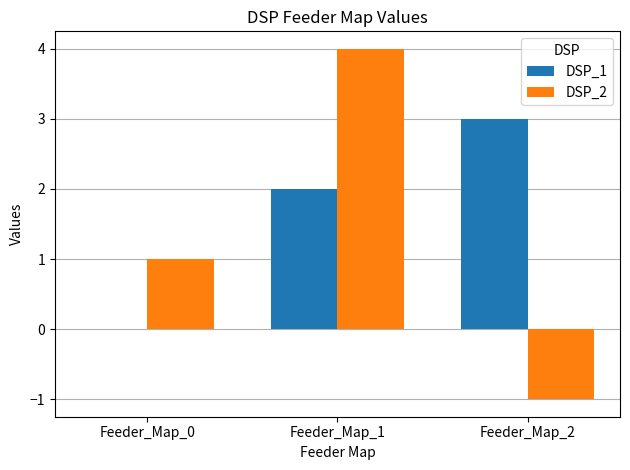

What value does the DSP_2 series have at Feeder_Map_1?

4